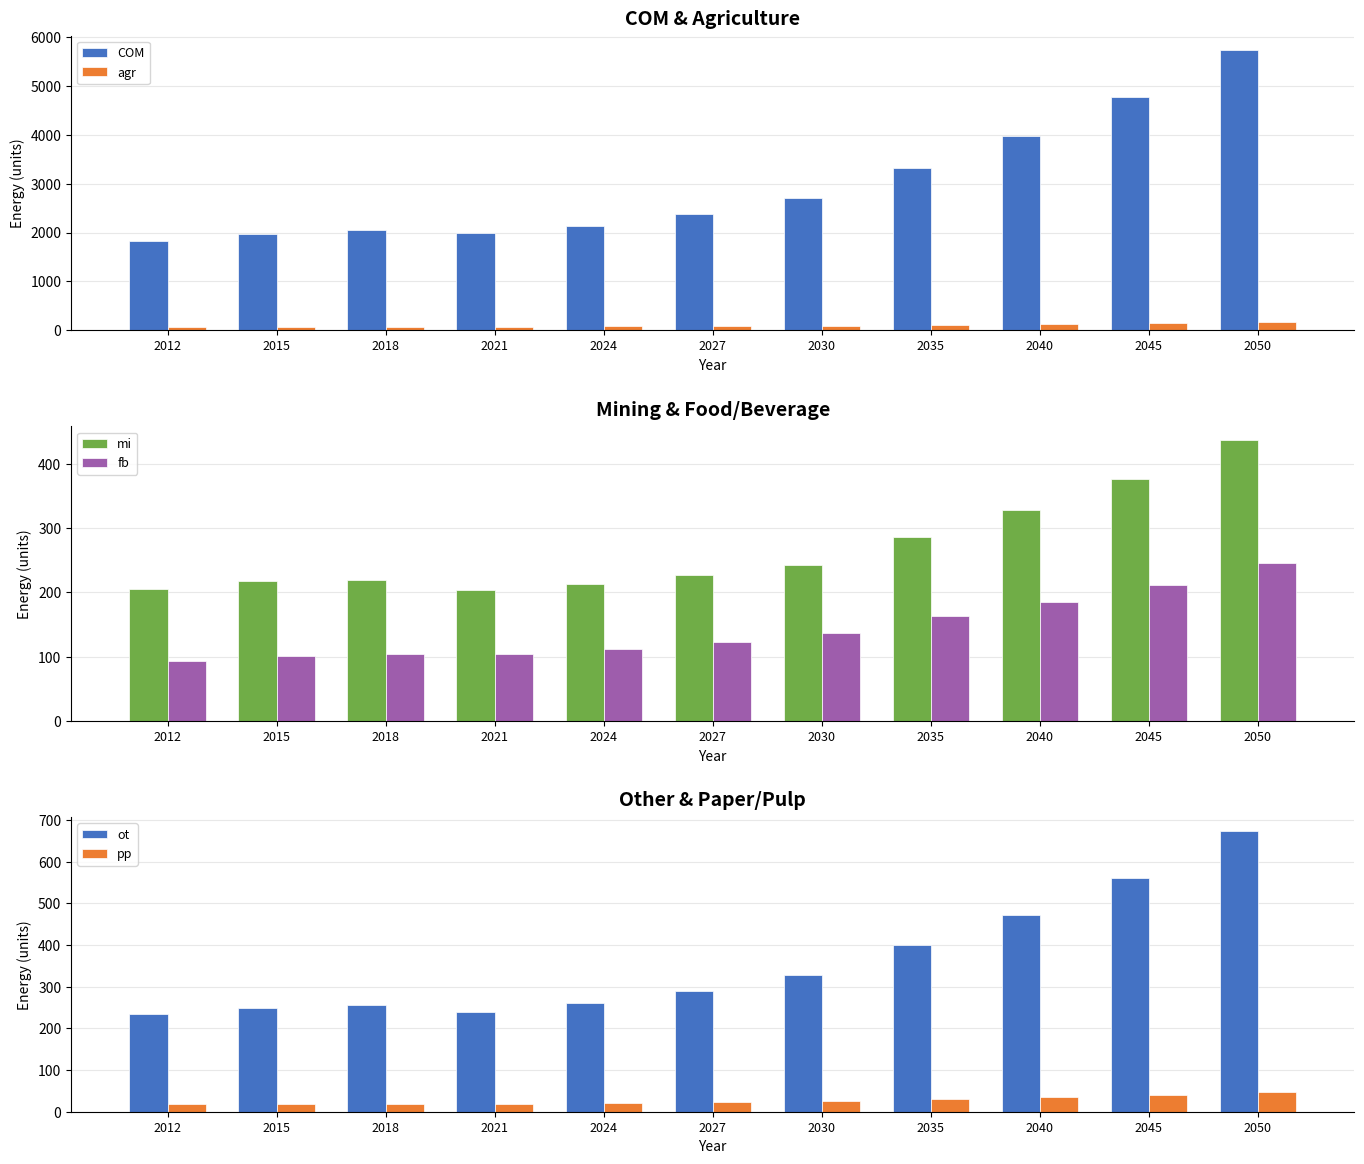

Rank the series at 2018 from highest to lowest value.

COM, ot, mi, fb, agr, pp